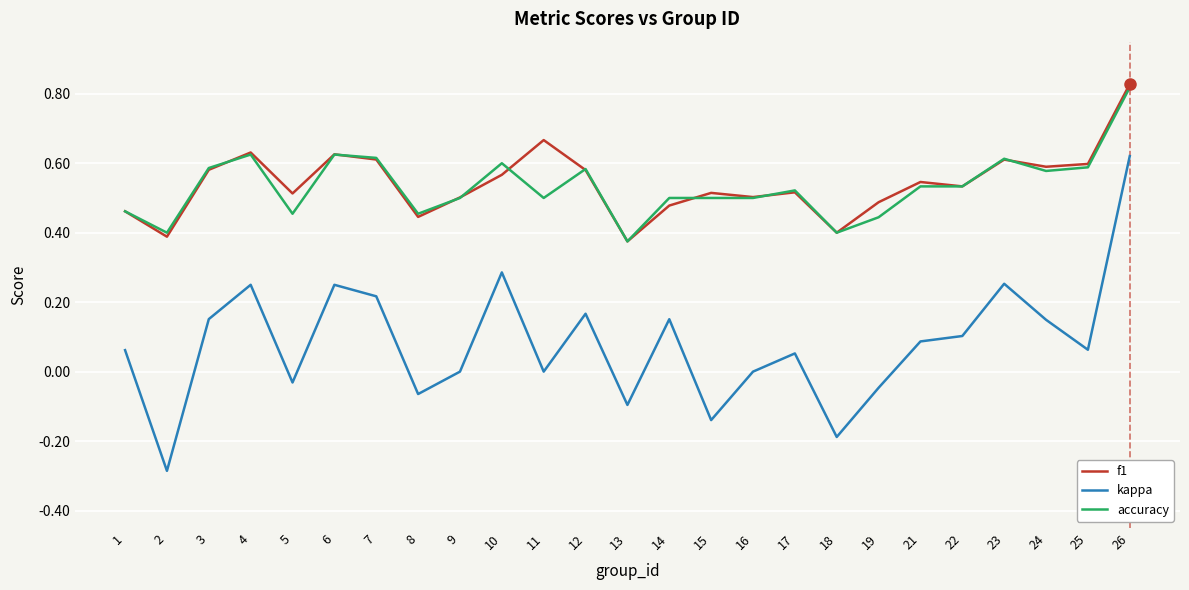

Which series has the widest spread of values?

kappa